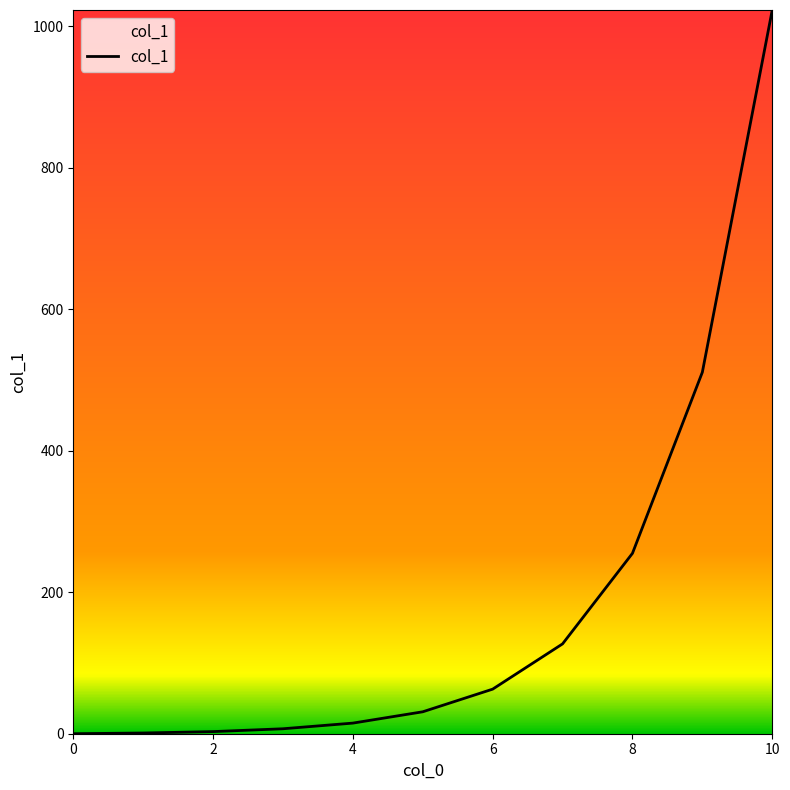

What is the greatest value displayed?

1023